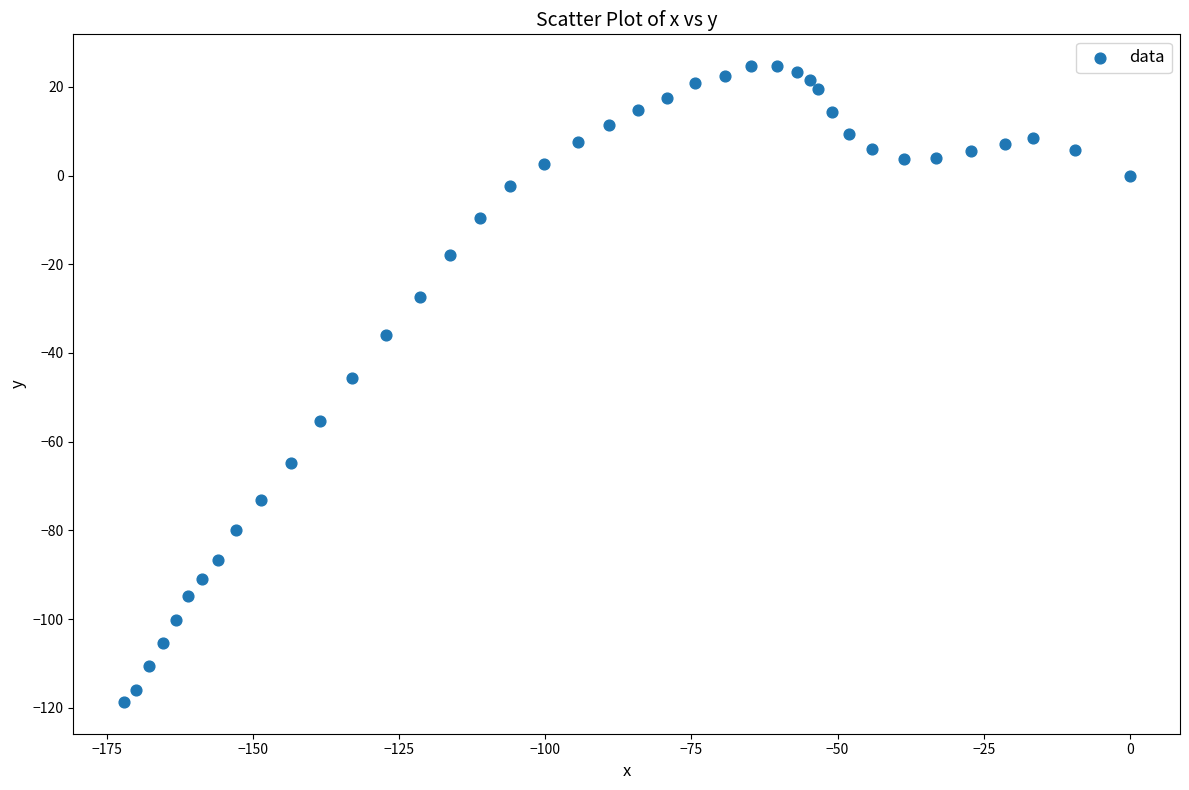

What is the range of Y values (max minus min)?

143.4